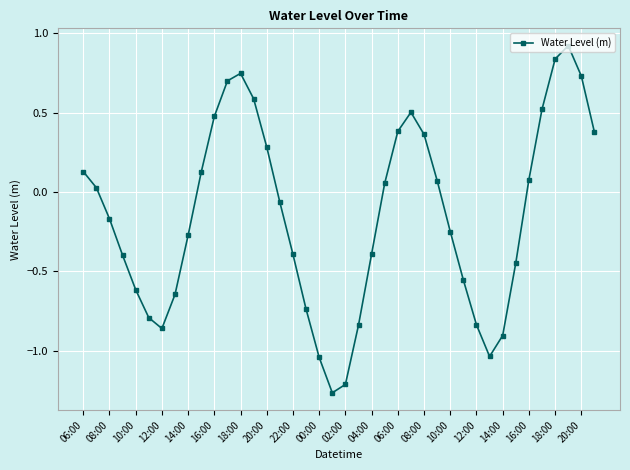

True or false: there are more than 2 points higher than both neighbors.

True